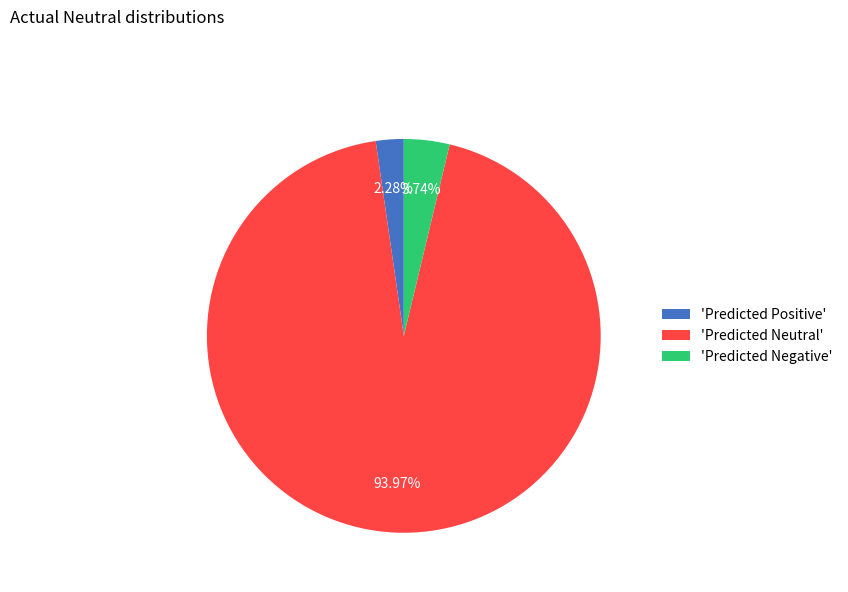

Combined, do 'Predicted Negative' and 'Predicted Neutral' account for over 50%?

Yes